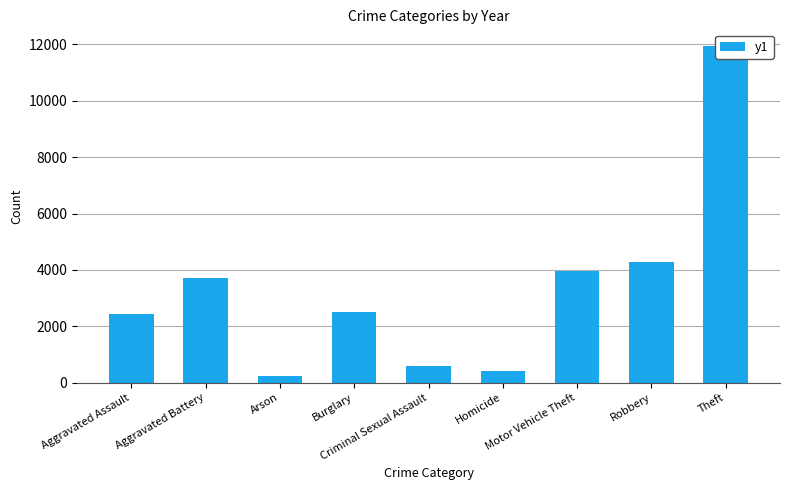

Rank the categories by value from lowest to highest.

Arson, Homicide, Criminal Sexual Assault, Aggravated Assault, Burglary, Aggravated Battery, Motor Vehicle Theft, Robbery, Theft